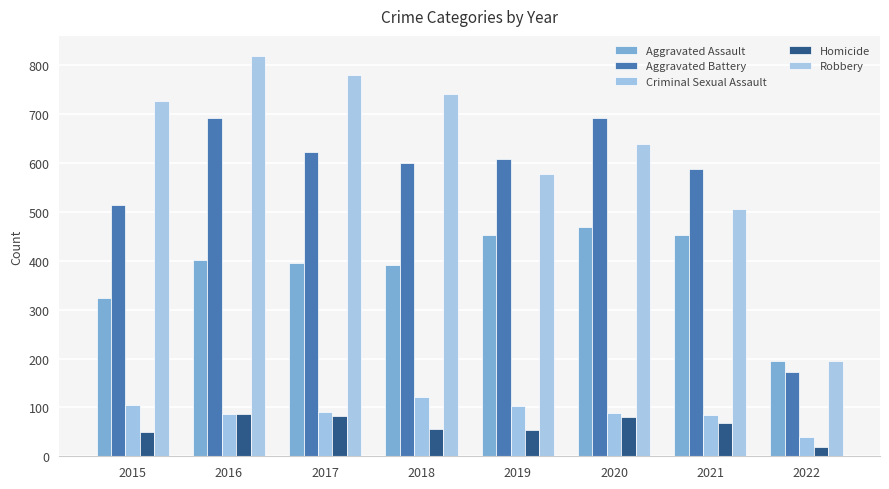

Reading left to right, extract all data points from this chart.

Aggravated Assault: 323	402	396	392	452	468	452	194
Aggravated Battery: 515	691	623	600	608	691	587	172
Criminal Sexual Assault: 105	87	90	122	102	88	84	40
Homicide: 50	87	82	56	53	81	69	19
Robbery: 726	819	780	741	577	639	506	195